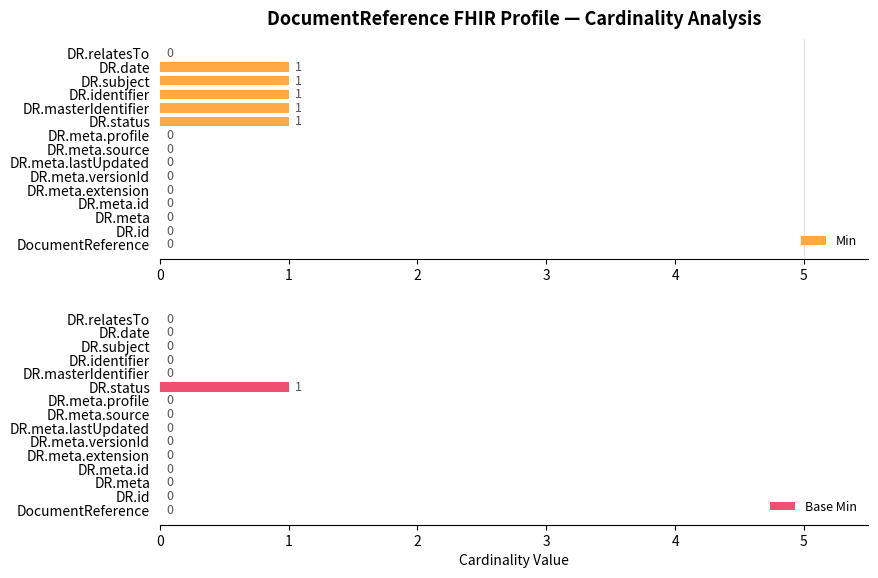

Reading left to right, list all the values displayed in this chart.

Min: 0=0	1=0	2=0	3=0	4=0	5=0	6=0	7=0	8=0	9=1	10=1	11=1	12=1	13=1	14=0
Base Min: 0=0	1=0	2=0	3=0	4=0	5=0	6=0	7=0	8=0	9=1	10=0	11=0	12=0	13=0	14=0